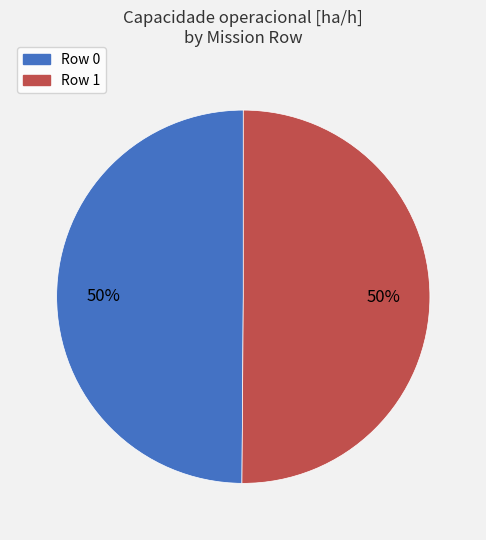

The Row 0 slice represents 50% of the pie. True or false?

True